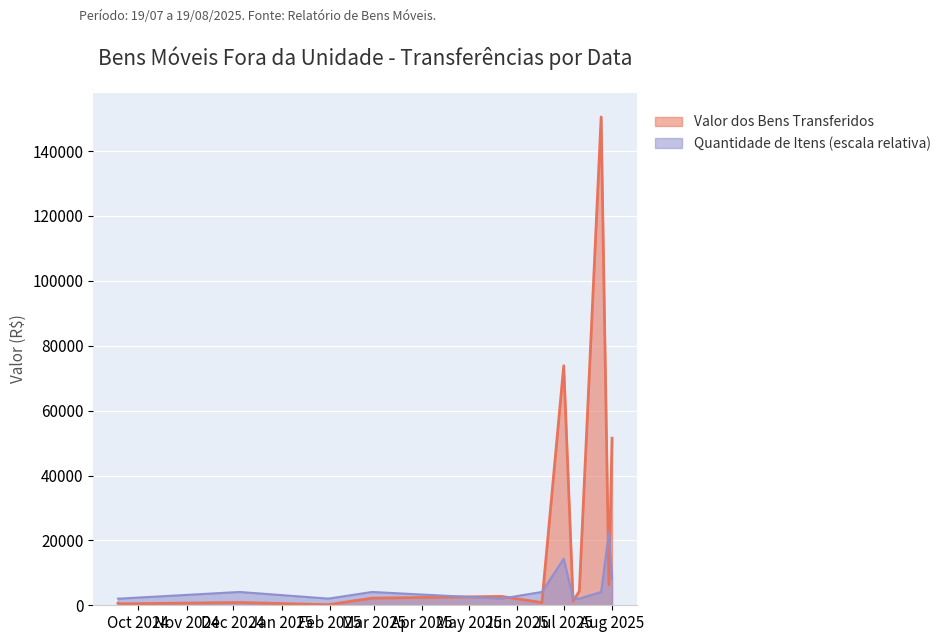

Read the Quantidade de Itens value at 2024-12-05.

4105.0